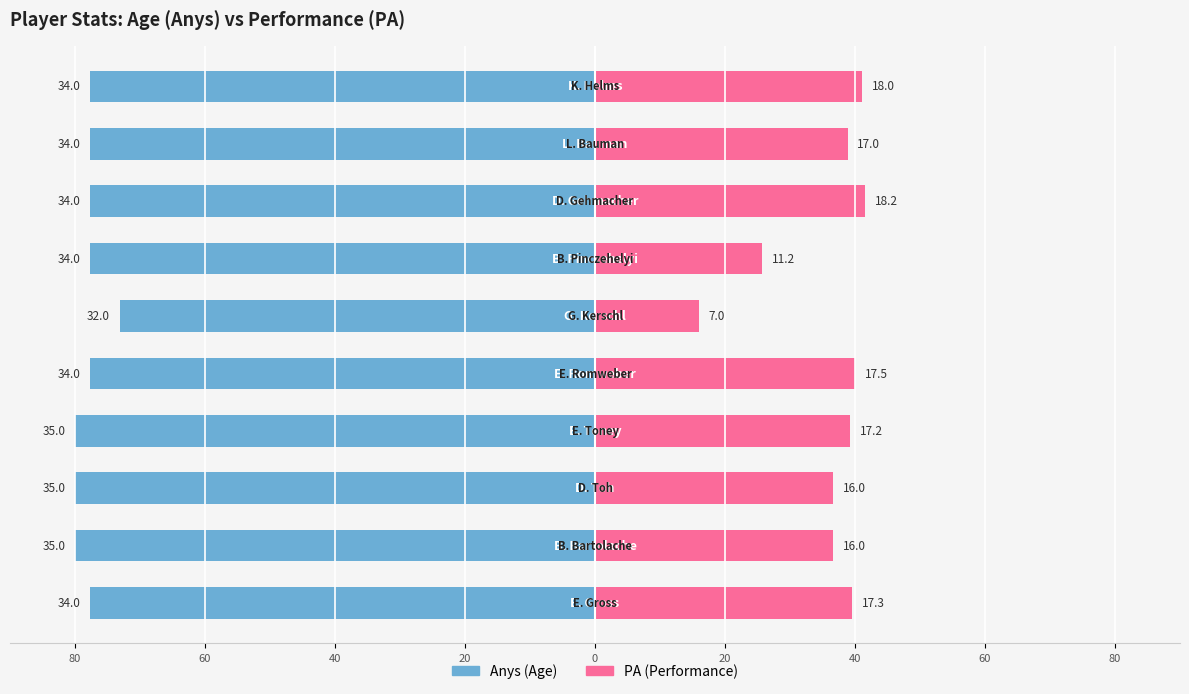

How many categories are shown in the chart?

10